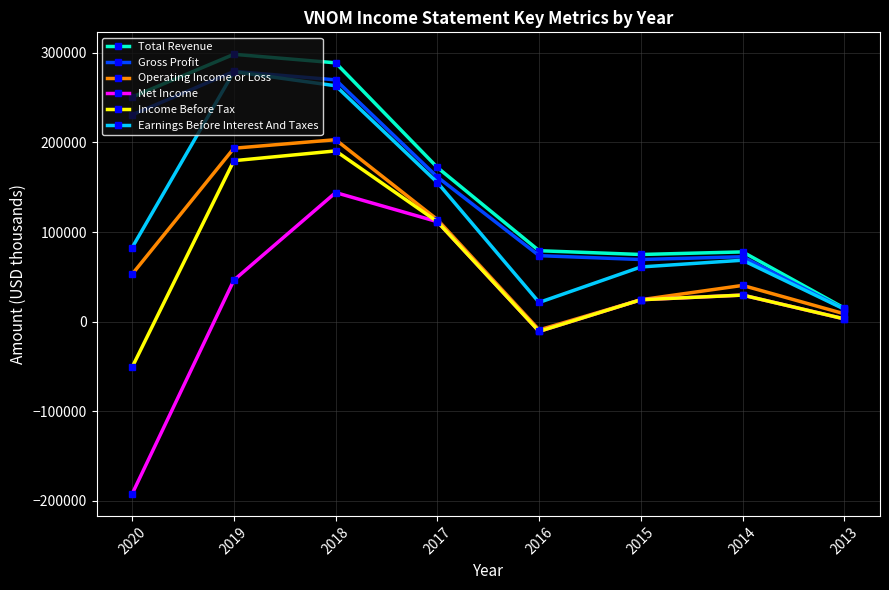

Is this an area chart (filled region under the line)?

No